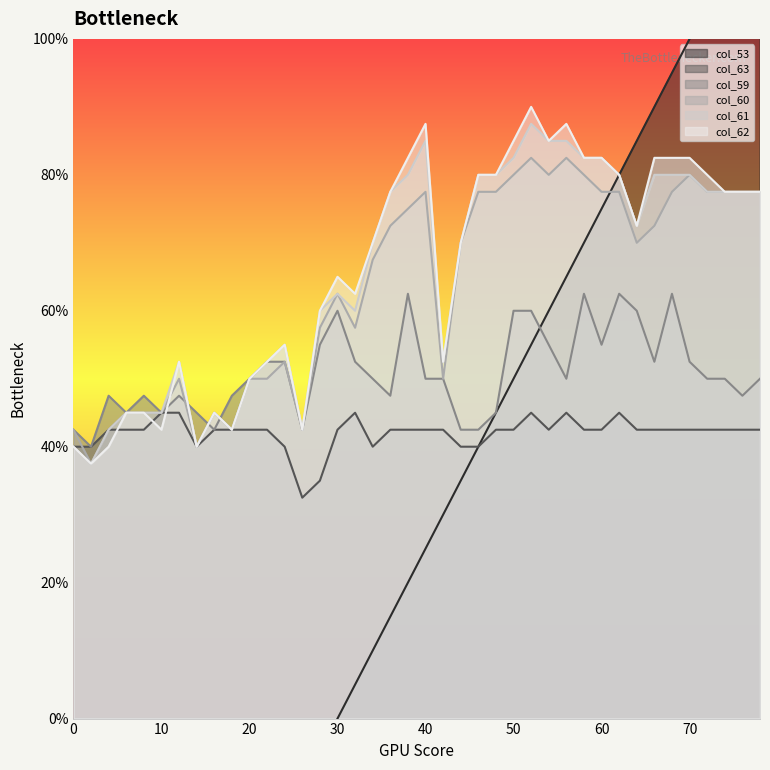

How many interior local valleys does the col_62 series have?

9